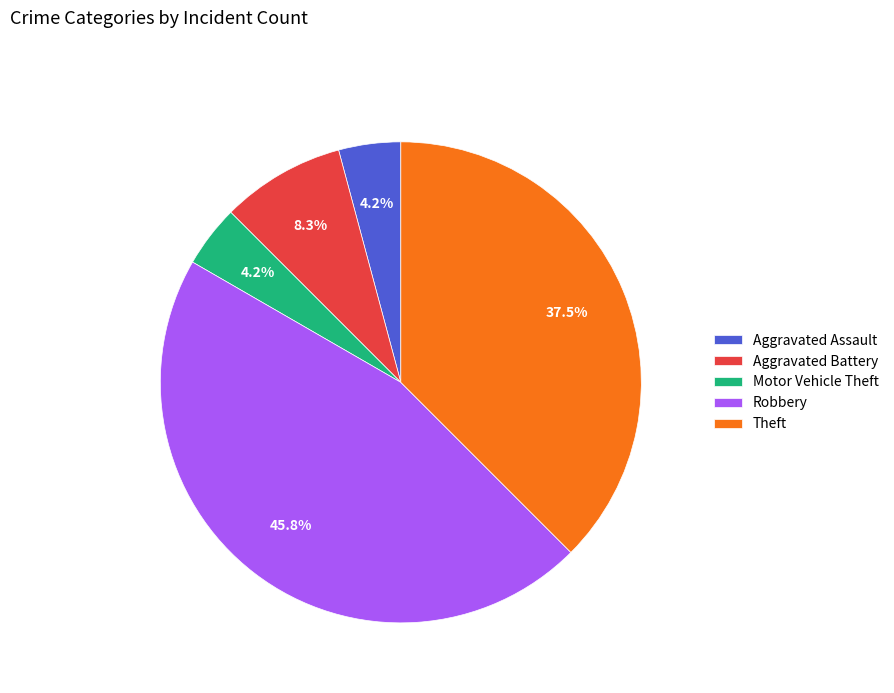

Which slice is the largest?

Robbery